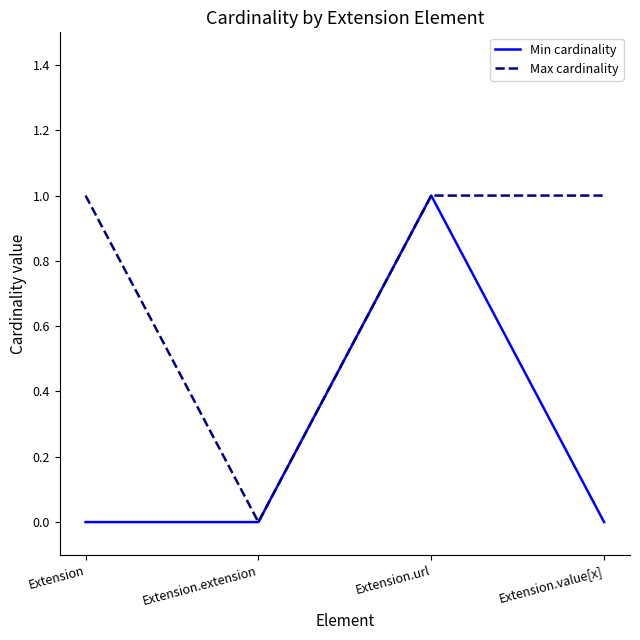

What position from the right is Extension?

4